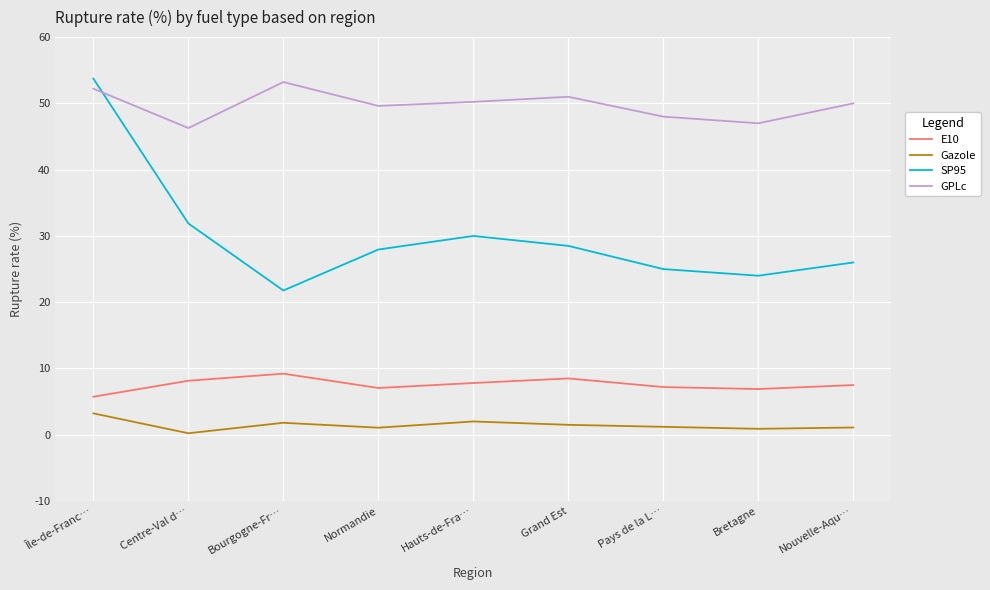

What are all the series names shown in the legend?

E10, Gazole, SP95, GPLc